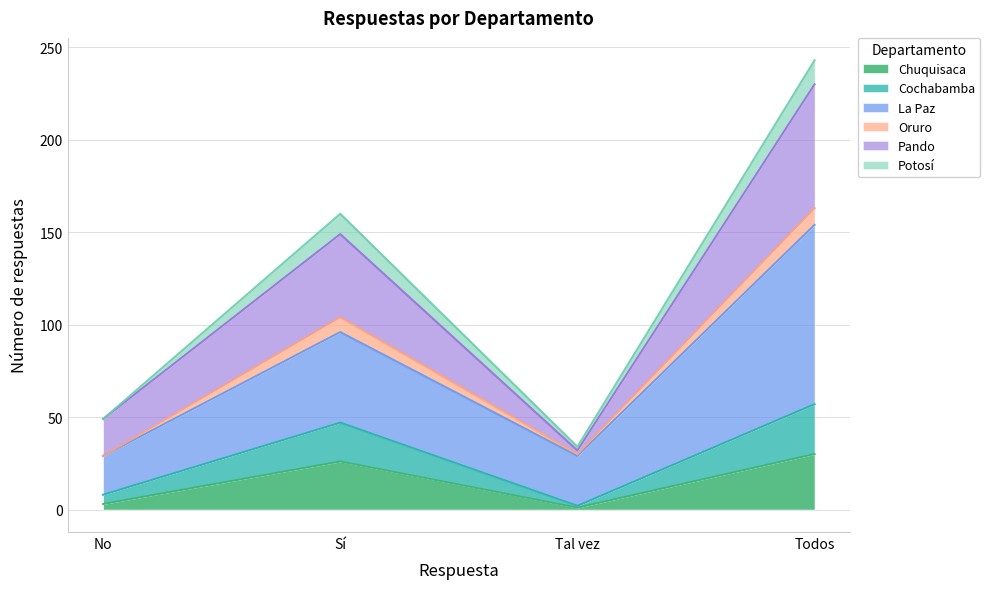

Which label corresponds to the smallest value in the chart?

Tal vez